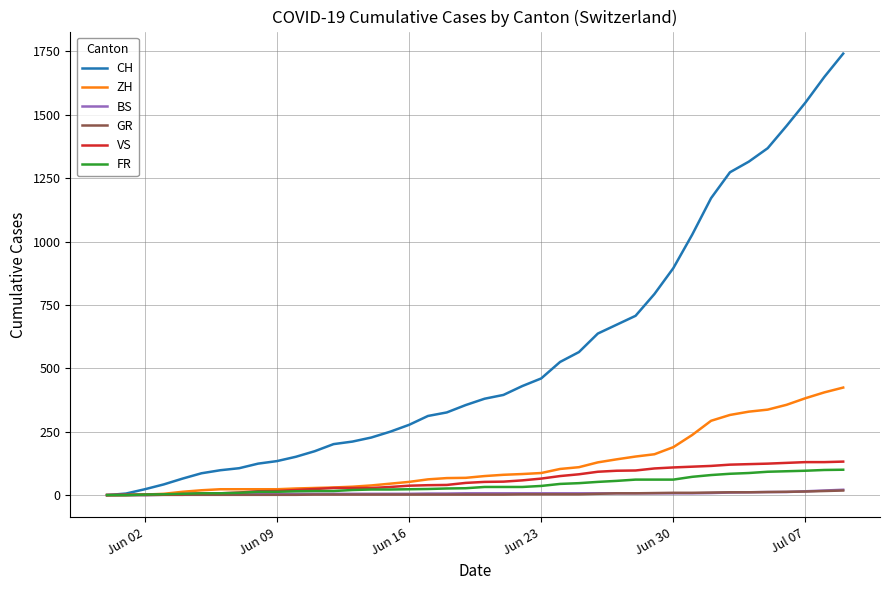

What is the highest value of the VS series?

132